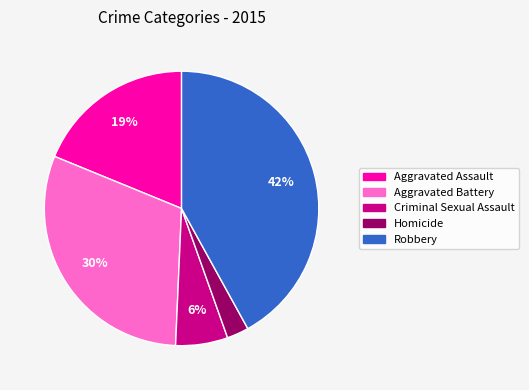

Is the sum of Homicide and Criminal Sexual Assault greater than half?

No